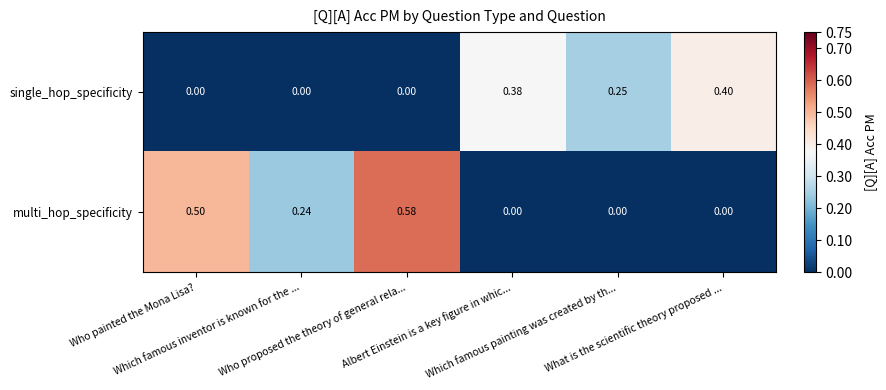

How many values in multi_hop_specificity are above zero?

3